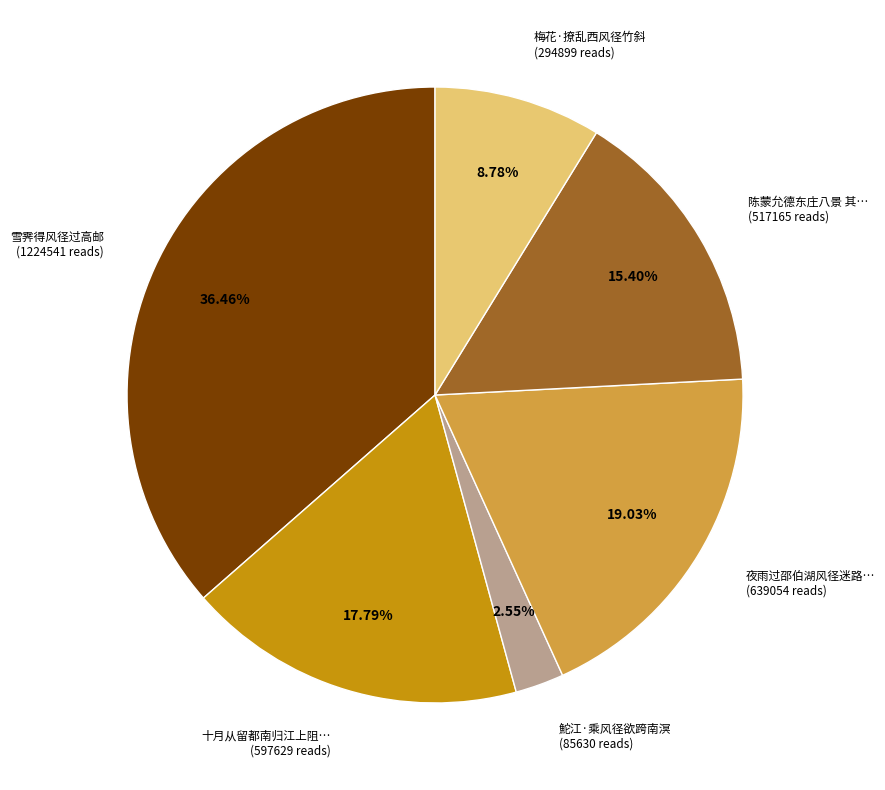

Which has a higher value, 梅花·撩乱西风径竹斜 (294899 reads) or 十月从留都南归江上阻… (597629 reads)?

十月从留都南归江上阻… (597629 reads)